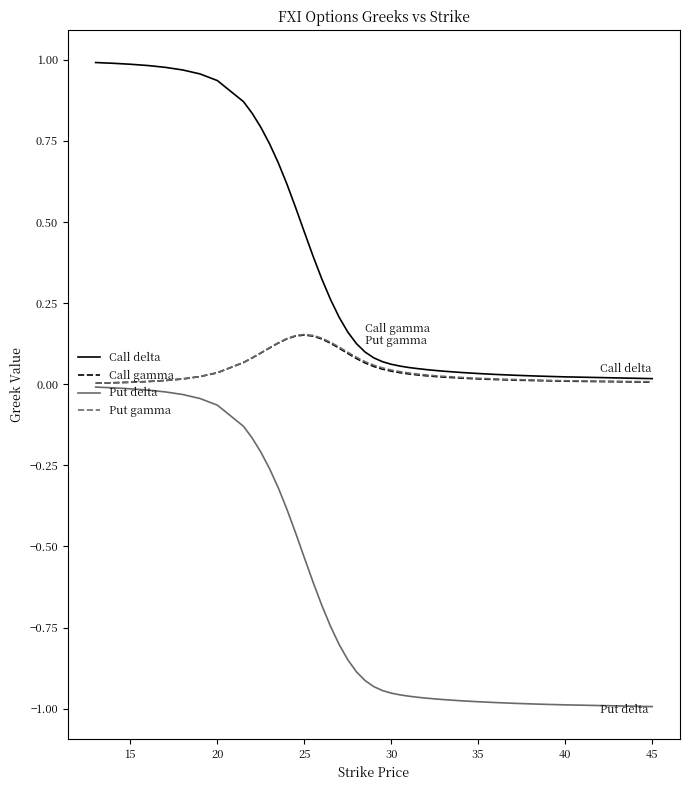

Does the chart have visible grid lines?

No